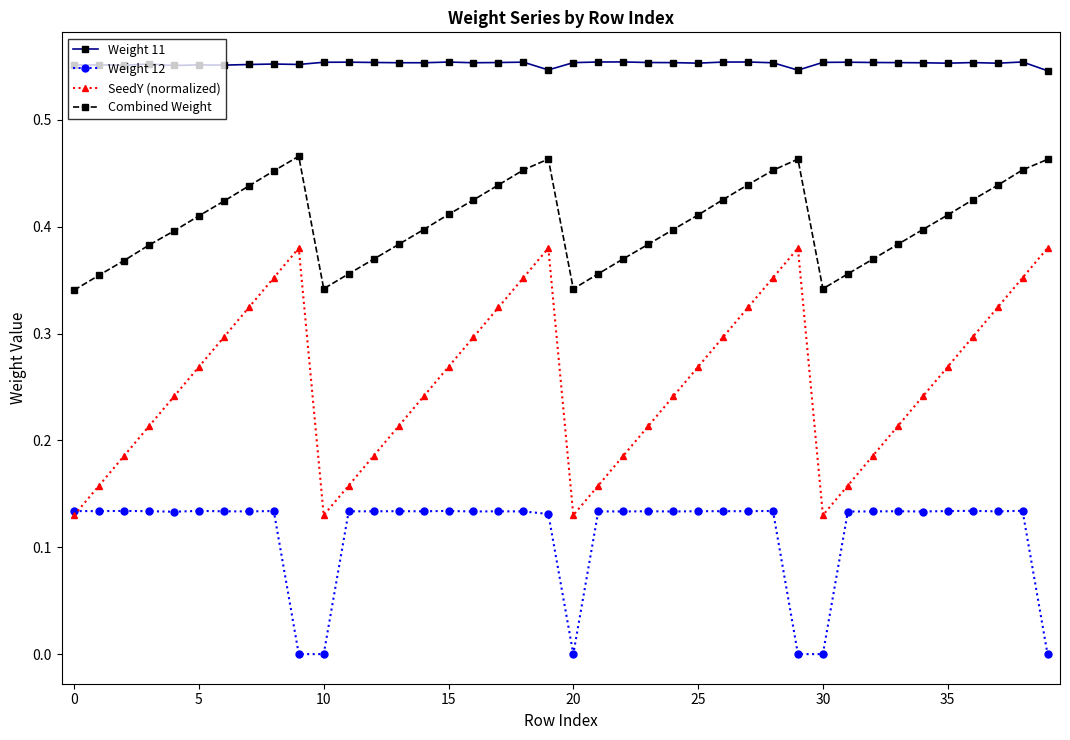

True or false: Combined Weight and SeedY (normalized) intersect in this chart.

False